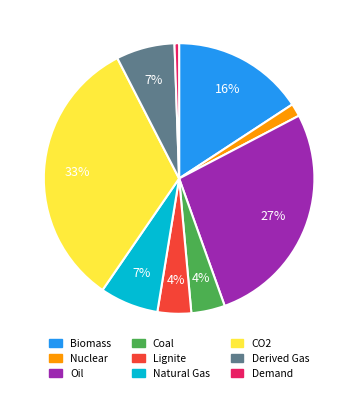

Is there any slice that represents more than half of the pie?

No